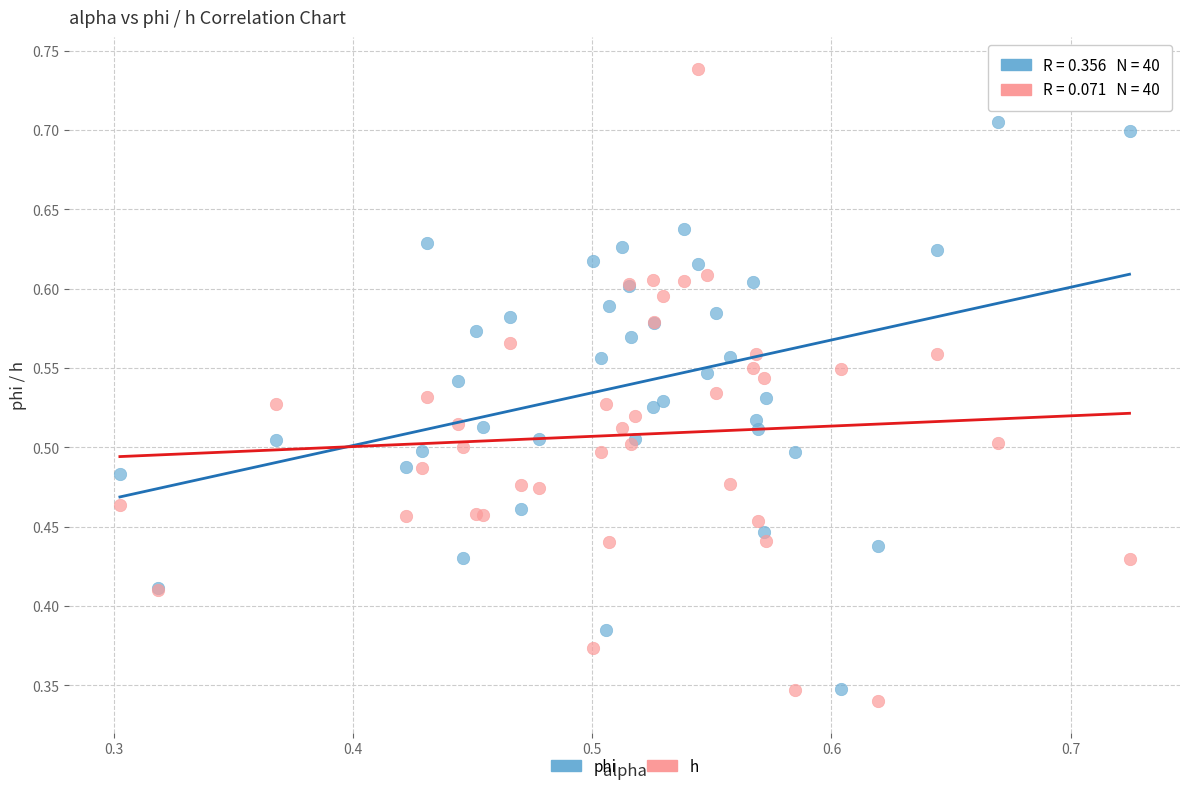

Which series contains the lowest Y value?

h